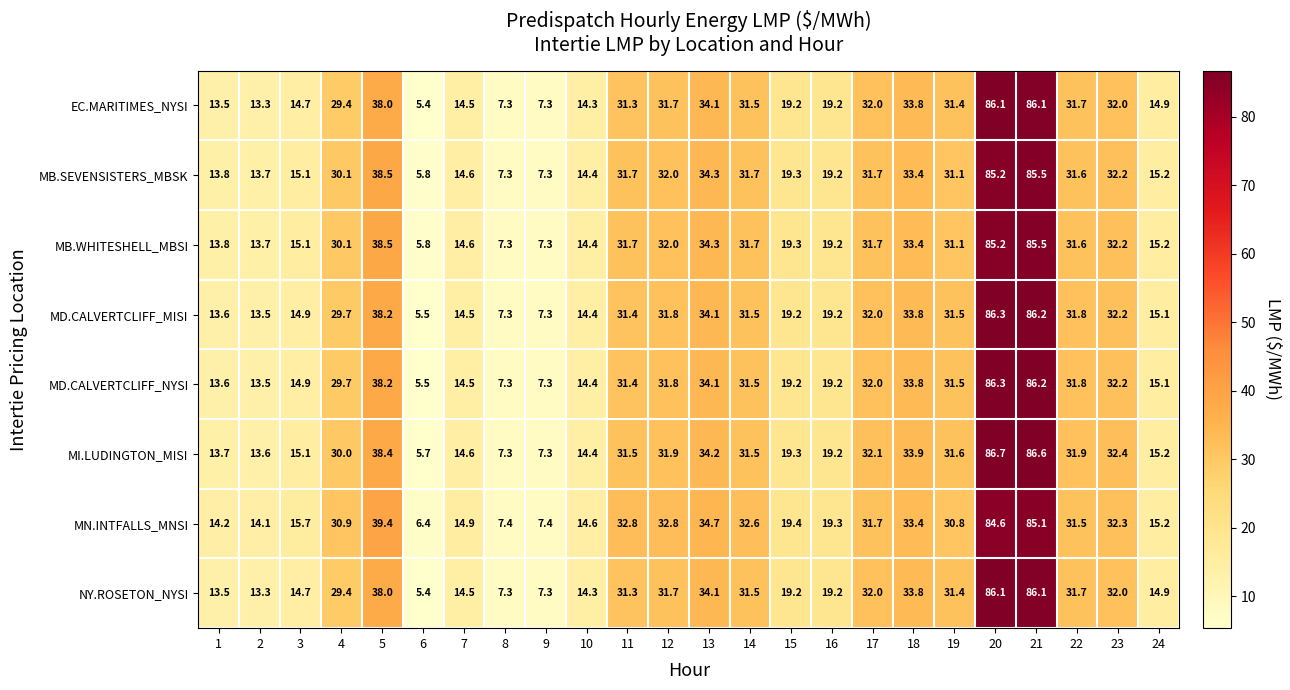

Is it true that MD.CALVERTCLIFF_MISI equals 31.8 at 12?

True